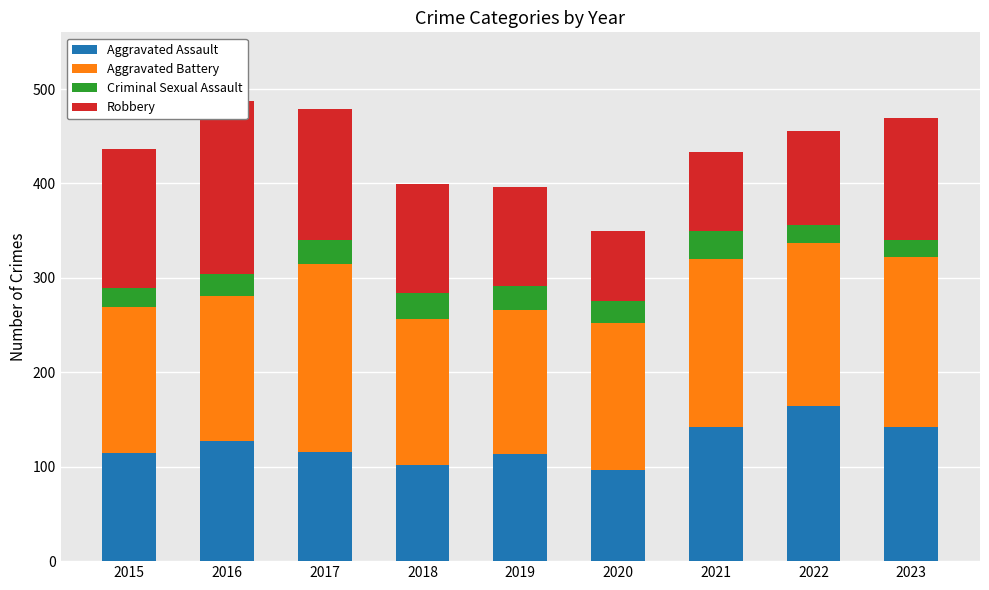

At which category does the chart reach its minimum across all series?

2023